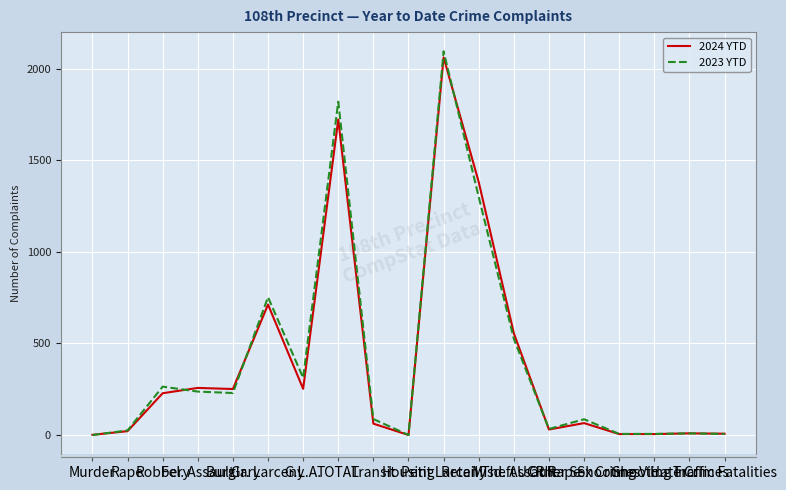

What is the spread (max minus min) of values at Gr. Larceny?

40